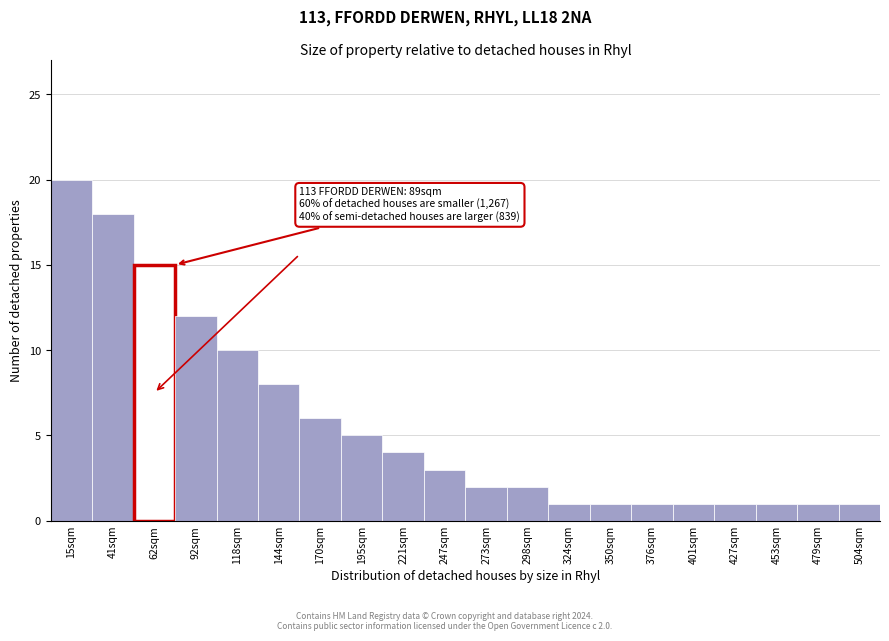

Reading right to left, extract all data points from this chart.

1	1	1	1	1	1	1	1	2	2	3	4	5	6	8	10	12	15	18	20